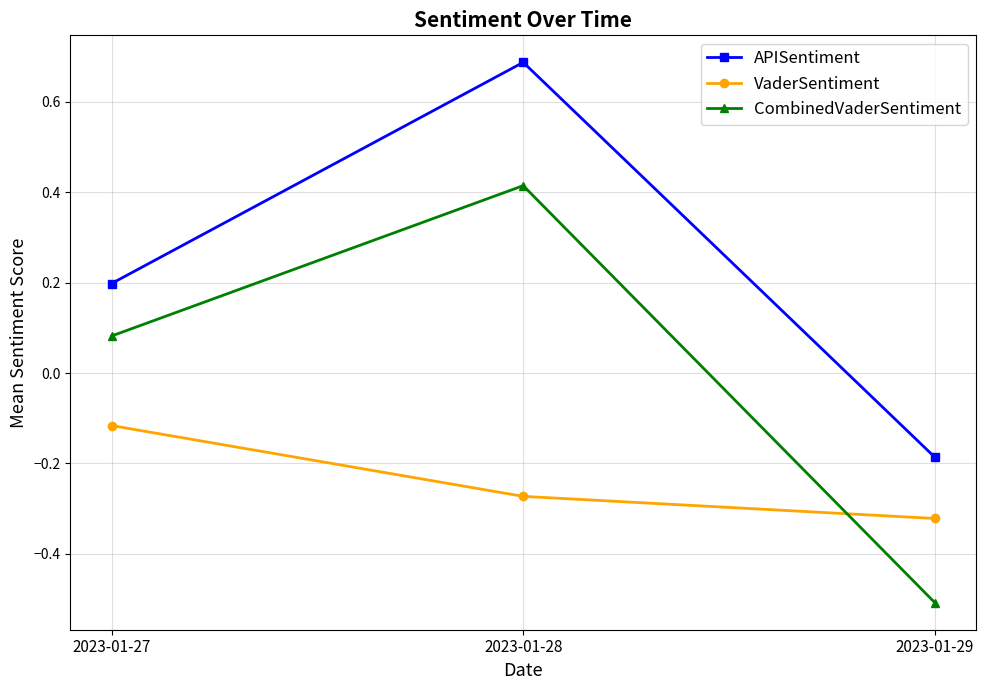

At which label is APISentiment closest to 0?

2023-01-29